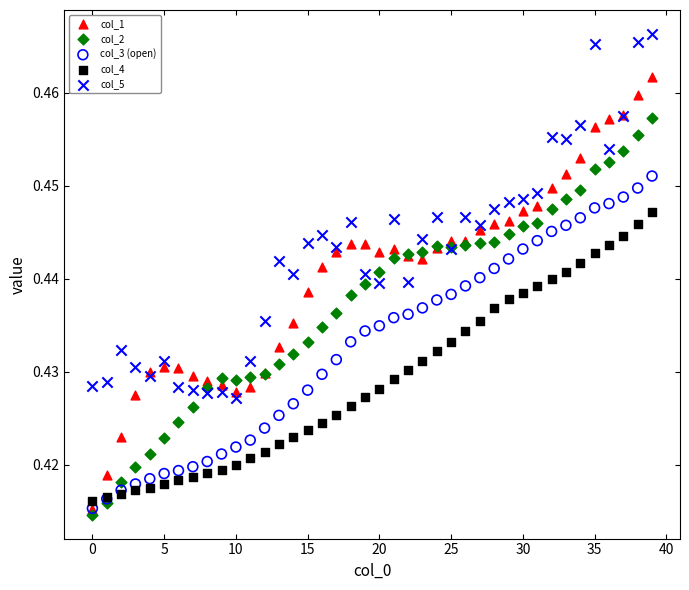

Which series contains the lowest Y value?

col_2